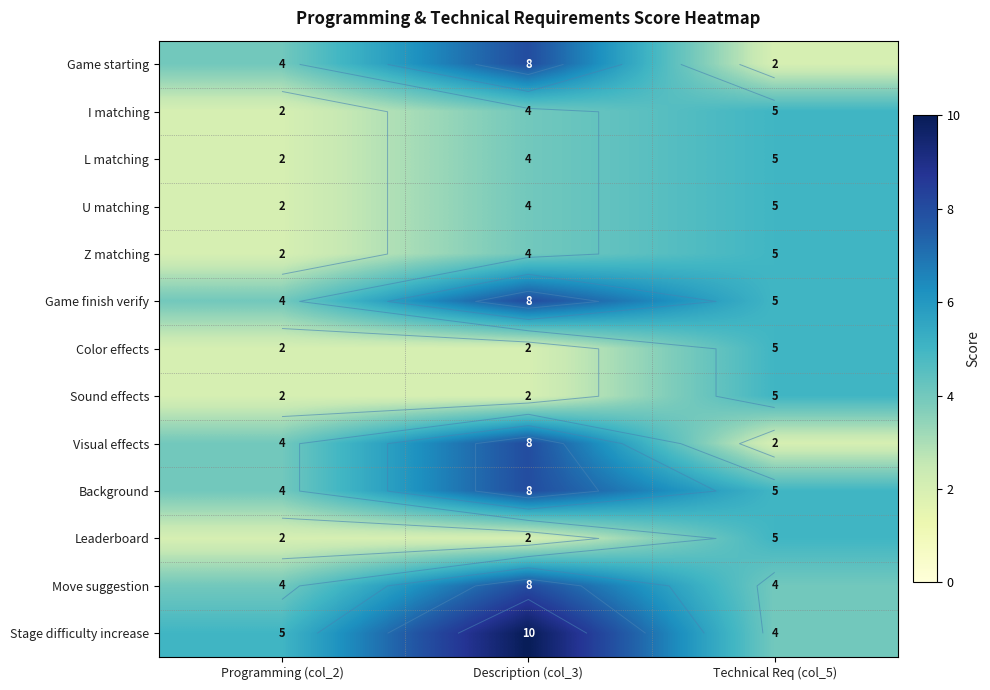

What is the spread (max minus min) of values at Description (col_3)?

8